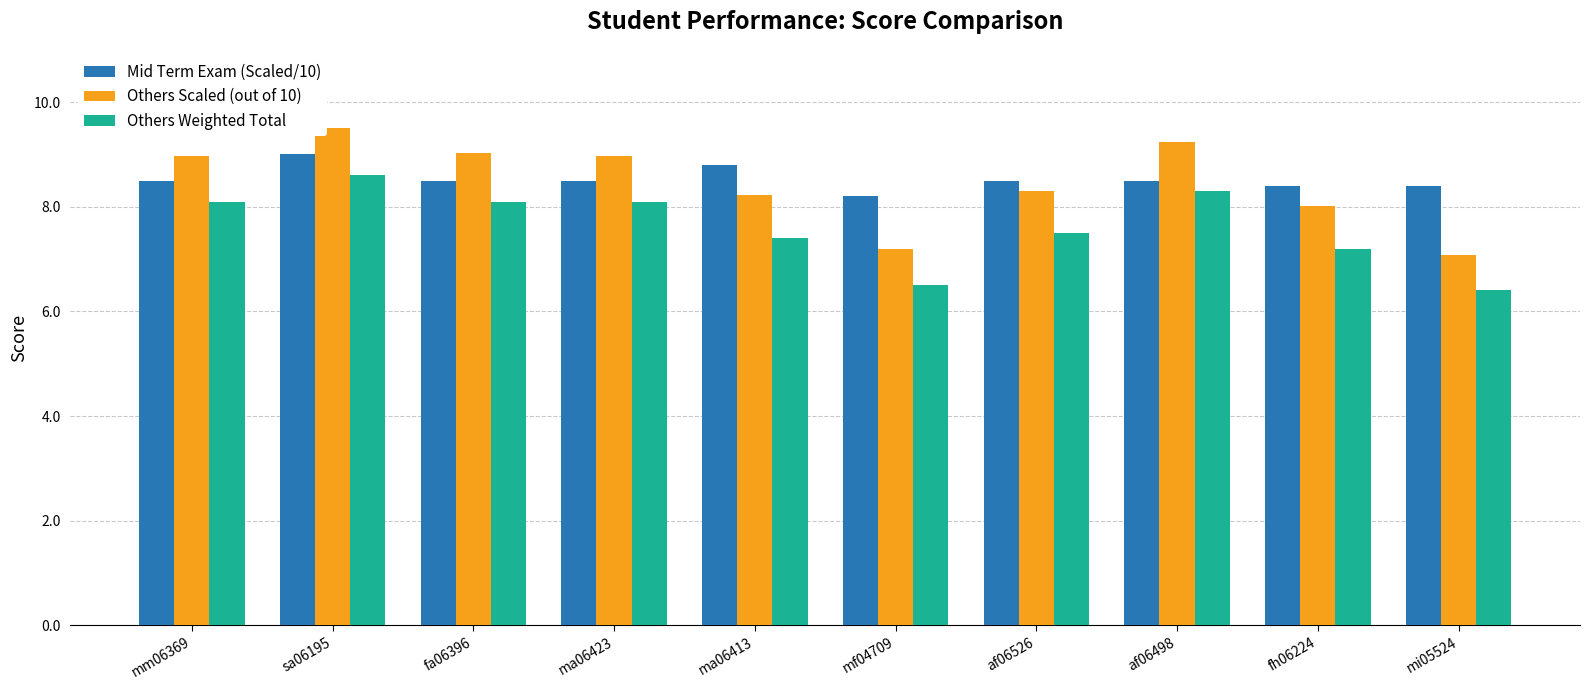

What is the label of the 4th bar from the left?

ma06423